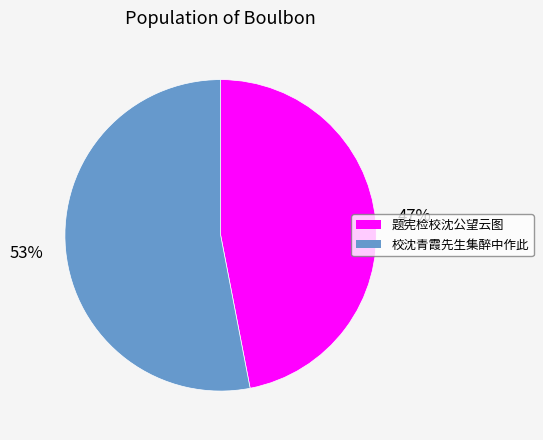

To the nearest percent, what is the difference between the 题宪检校沈公望云图 and 校沈青霞先生集醉中作此 slice percentages?

6%